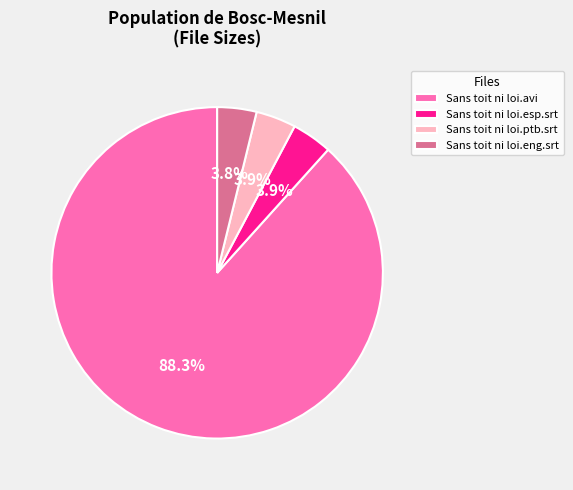

Which category has the biggest portion of the pie?

Sans toit ni loi.avi